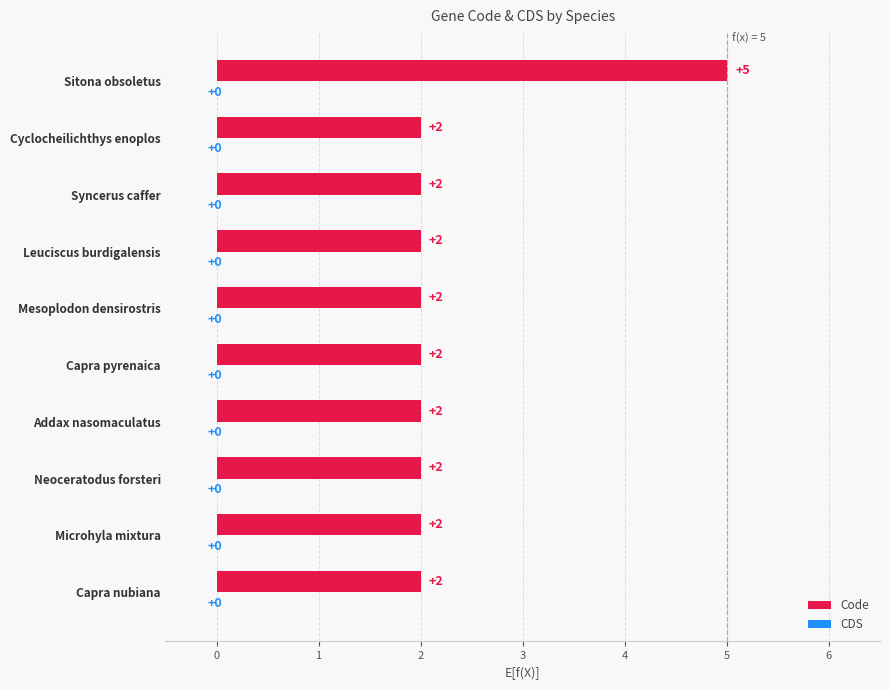

Reading top to bottom, list all the values displayed in this chart.

Sitona obsoletus=5	Cyclocheilichthys enoplos=2	Syncerus caffer=2	Leuciscus burdigalensis=2	Mesoplodon densirostris=2	Capra pyrenaica=2	Addax nasomaculatus=2	Neoceratodus forsteri=2	Microhyla mixtura=2	Capra nubiana=2